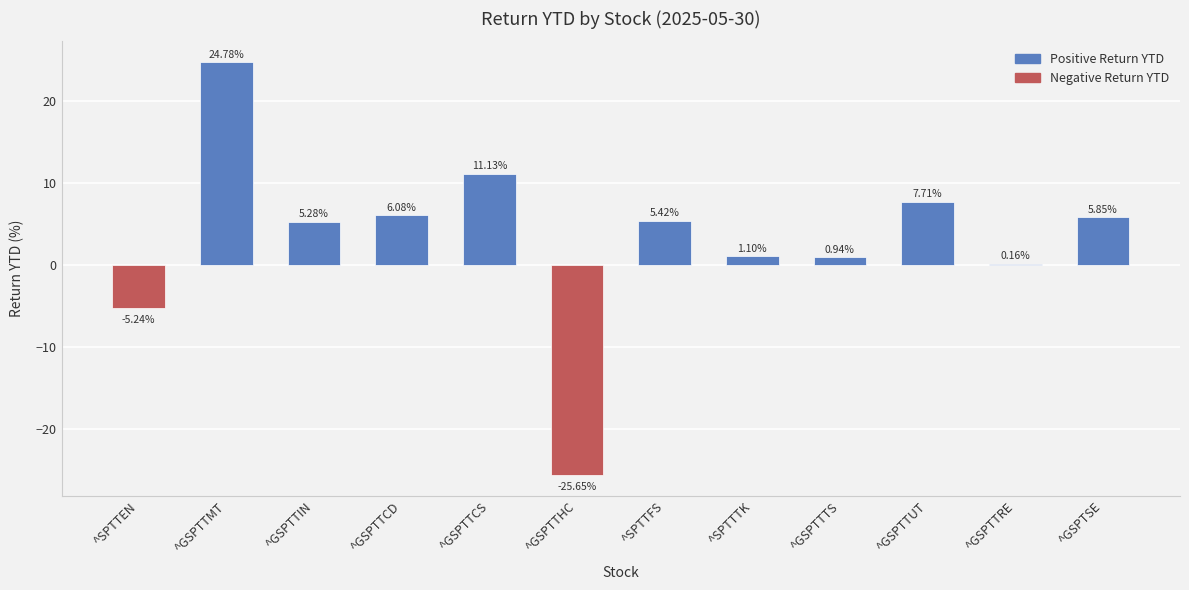

What is the ratio of the value at ^GSPTTUT to the value at ^SPTTTK?

7.0